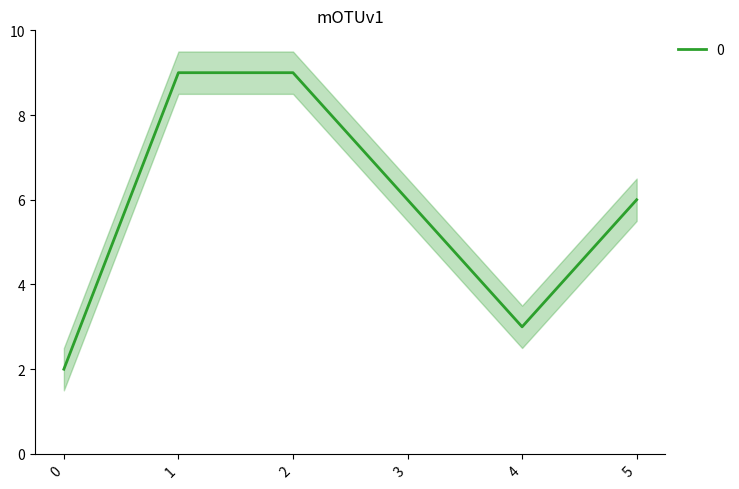

True or false: the data shows 2 at 4.

False